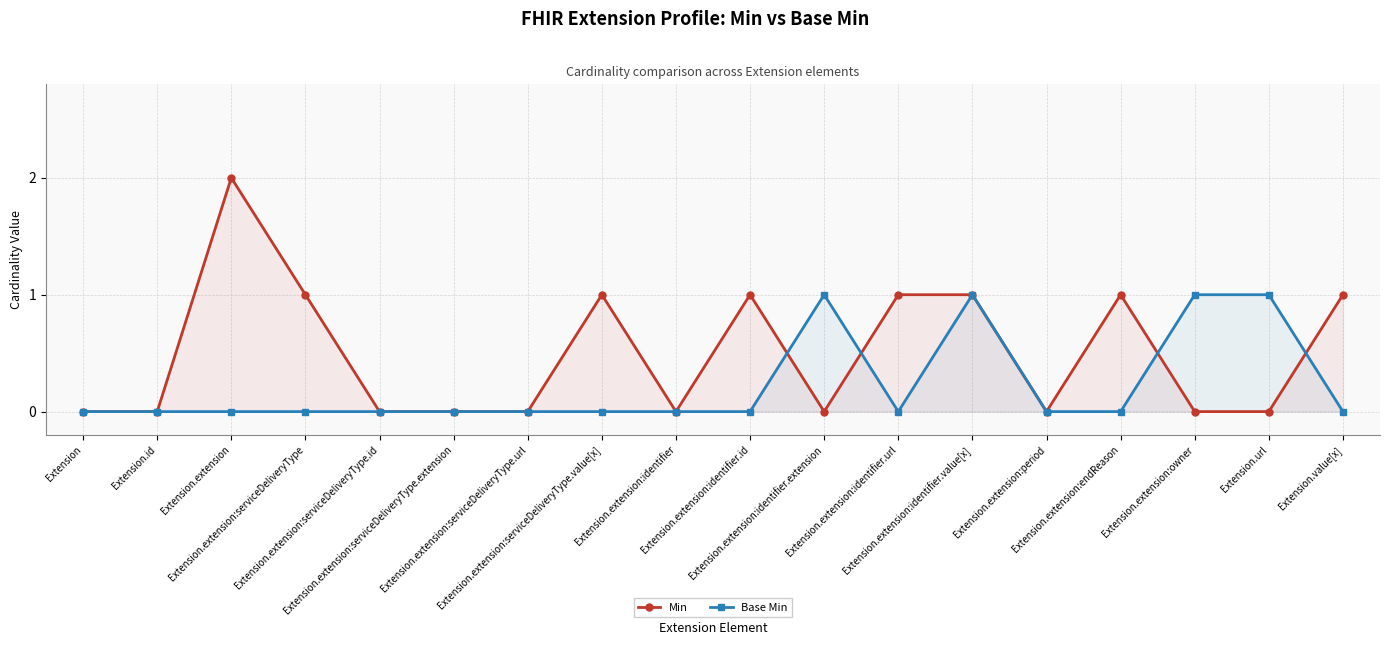

Is it true that Min equals 1 at Extension.extension:serviceDeliveryType?

True